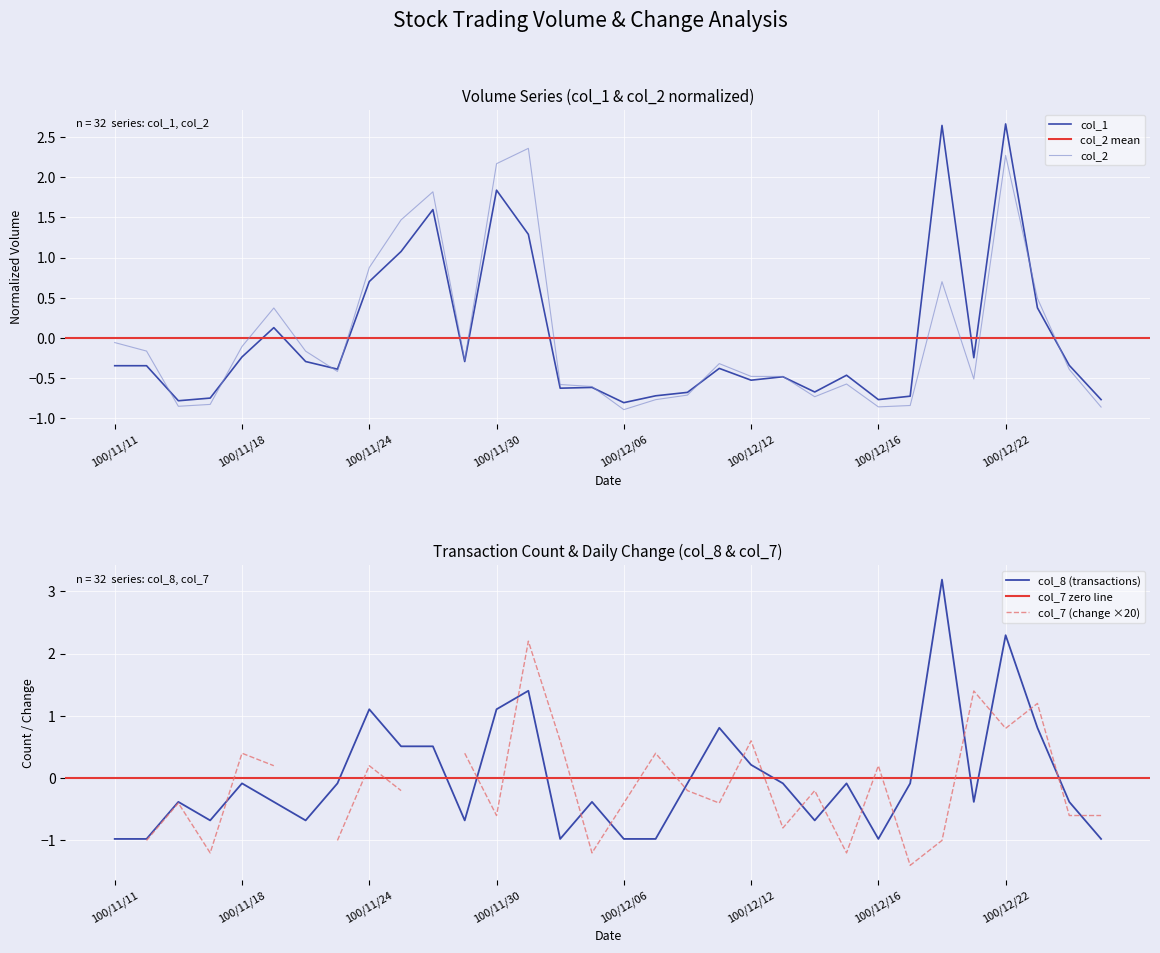

How many interior local valleys does the col_1 series have?

9